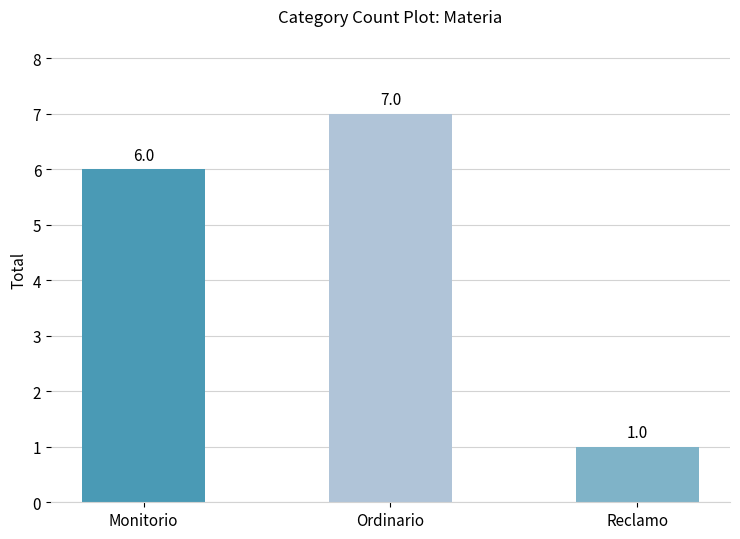

What value does the data have at Reclamo?

1